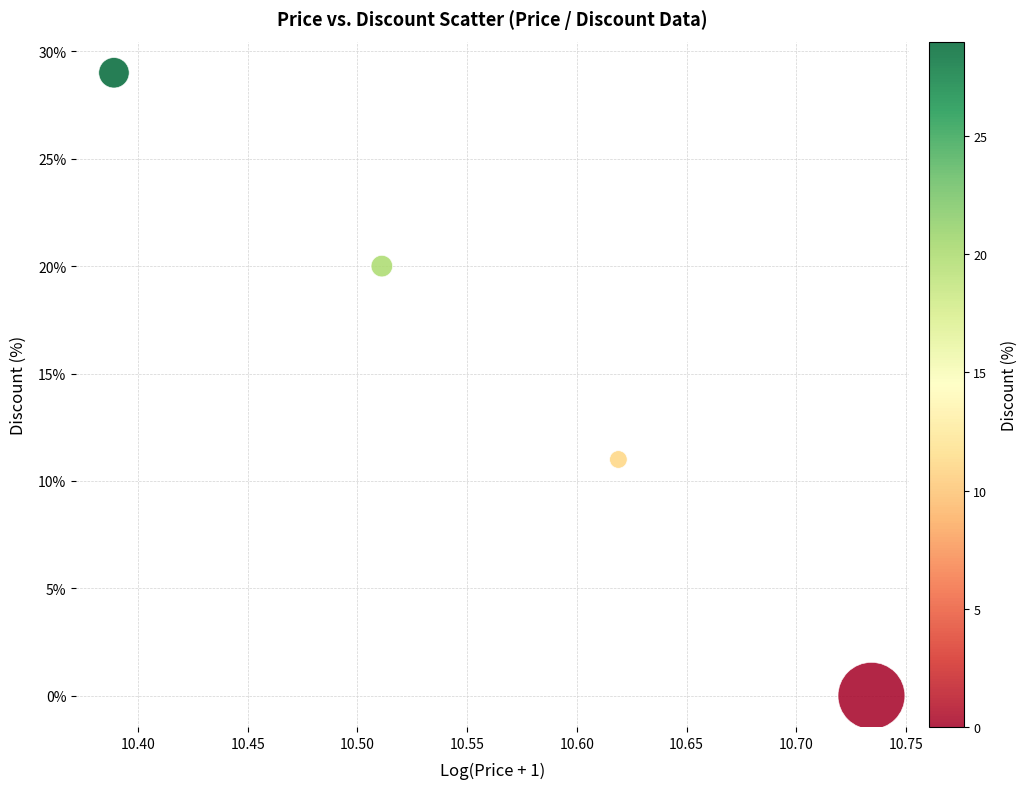

What Y value in the scatter plot is closest to 14?

11